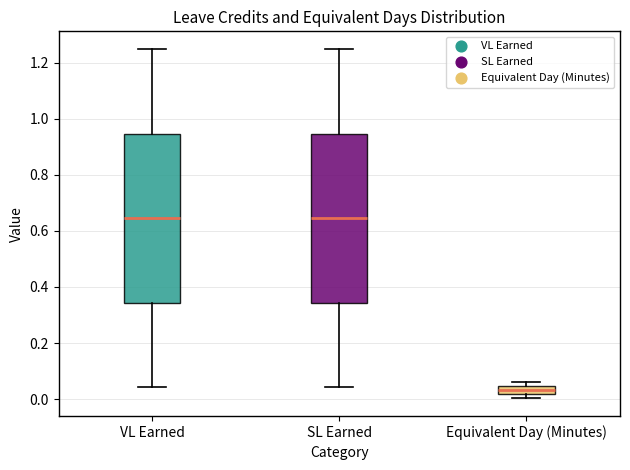

Where does the upper whisker of the box for SL Earned end on the y-axis? The values are not printed on the chart, so give them approximately, as read against the axis.

1.26